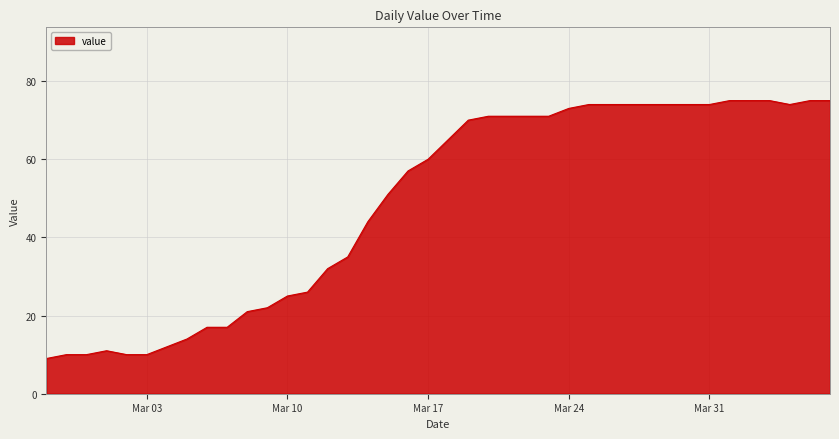

What is the smallest value displayed?

9